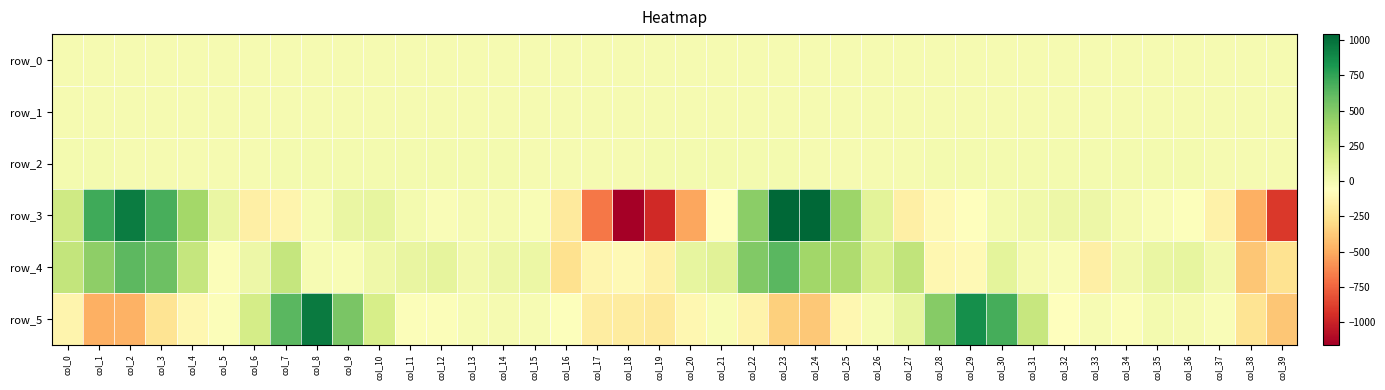

Reading left to right, list all the values displayed in this chart.

row_0: 0.6	0.6	0.3	0.0	-0.1	-0.2	-0.2	-0.3	-0.0	0.4	0.4	0.2	0.1	0.0	0.0	0.0	0.1	0.3	0.4	0.4	0.4	0.3	0.6	0.6	0.1	-0.1	-0.1	-0.2	-0.5	-0.2	0.3	0.3	0.1	-0.0	0.0	0.0	0.0	0.1	0.3	0.2
row_1: -0.7	-0.8	-0.7	-0.3	-0.1	0.0	-0.1	-0.2	-0.2	-0.1	0.0	0.0	0.0	-0.0	-0.0	-0.0	0.0	-0.0	-0.4	-0.8	-0.9	-0.9	-0.9	-0.8	-0.5	-0.1	-0.0	-0.0	-0.2	-0.2	-0.2	-0.1	-0.0	-0.0	-0.1	-0.0	-0.0	-0.0	-0.1	-0.3
row_2: 1.0	1.3	0.8	0.6	0.5	0.6	0.9	1.1	1.1	1.0	1.0	0.9	1.0	1.0	1.0	0.9	0.7	0.4	0.6	1.1	1.2	1.2	1.3	1.1	0.4	0.4	0.6	0.8	1.1	1.1	1.0	1.0	1.0	1.0	1.0	1.0	0.9	0.8	0.5	0.7
row_3: 205.0	708.3	944.2	684.9	386.9	57.3	-163.6	-131.0	-8.2	56.8	72.6	9.2	-27.5	-7.4	-1.8	-24.8	-200.1	-682.4	-1160.7	-964.2	-517.0	-54.0	468.7	1042.1	1036.0	407.1	95.9	-166.3	-94.1	-51.2	2.3	23.6	40.3	40.8	-2.3	-28.4	-48.3	-145.6	-482.4	-902.6
row_4: 251.7	464.3	622.3	575.6	242.5	-38.3	42.0	250.0	-10.0	-22.8	29.1	66.5	80.9	10.4	39.2	44.4	-261.7	-125.1	-100.8	-159.4	77.0	108.2	505.1	637.2	391.8	341.8	146.1	263.9	-115.1	-95.1	92.6	-5.9	-31.9	-171.1	11.6	59.5	76.7	15.3	-388.2	-255.9
row_5: -132.0	-481.0	-478.8	-243.7	-118.0	-35.3	179.9	633.5	948.2	526.4	169.0	-41.7	-34.2	-9.9	-4.0	-7.9	-47.7	-186.1	-194.0	-206.4	-111.0	-18.5	-144.7	-346.9	-379.4	-111.4	-15.6	71.2	488.5	853.8	691.0	234.5	-56.5	-12.7	-34.4	8.3	-6.8	-28.7	-242.4	-390.9